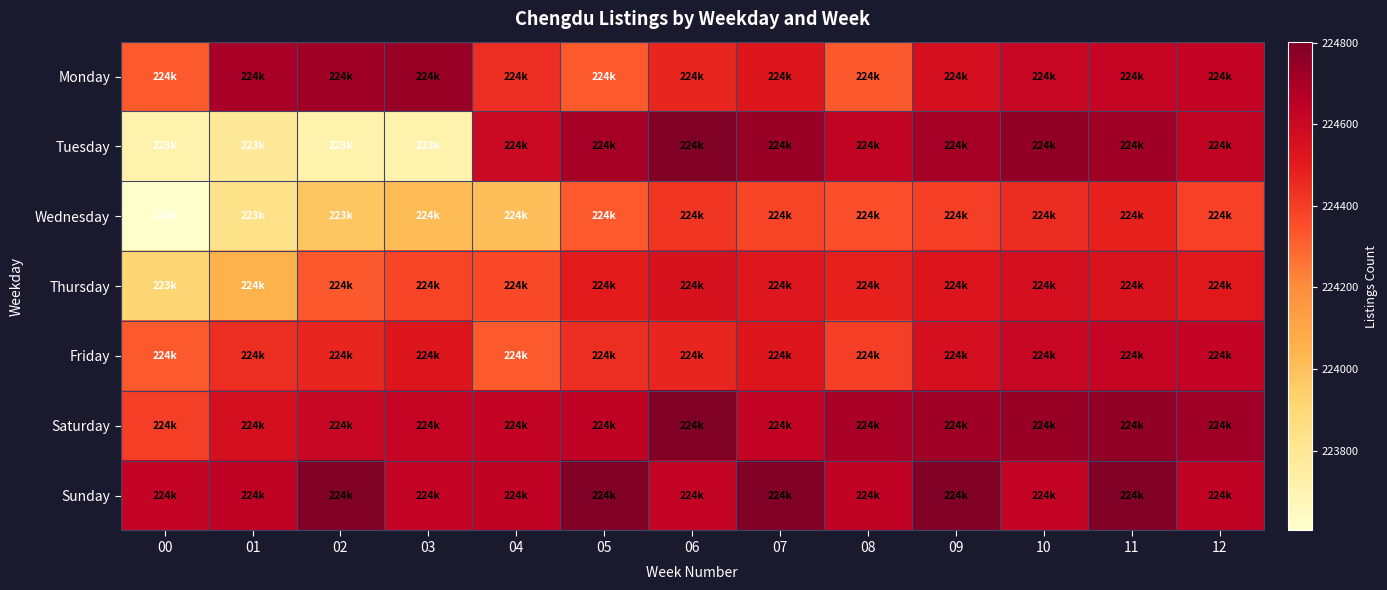

Reading left to right, list all the values displayed in this chart.

Monday: 00=224321	01=224704	02=224722	03=224741	04=224447	05=224321	06=224466	07=224526	08=224329	09=224561	10=224608	11=224616	12=224628
Tuesday: 00=223711	01=223780	02=223712	03=223709	04=224600	05=224707	06=224796	07=224742	08=224630	09=224707	10=224756	11=224721	12=224630
Wednesday: 00=223604	01=223830	02=223977	03=224012	04=224003	05=224322	06=224420	07=224380	08=224350	09=224400	10=224450	11=224480	12=224390
Thursday: 00=223915	01=224053	02=224327	03=224377	04=224369	05=224500	06=224550	07=224520	08=224480	09=224530	10=224560	11=224540	12=224510
Friday: 00=224321	01=224447	02=224466	03=224526	04=224321	05=224447	06=224466	07=224526	08=224398	09=224561	10=224608	11=224616	12=224628
Saturday: 00=224398	01=224561	02=224608	03=224616	04=224628	05=224635	06=224803	07=224629	08=224704	09=224722	10=224741	11=224756	12=224721
Sunday: 00=224629	01=224635	02=224803	03=224629	04=224635	05=224803	06=224629	07=224803	08=224635	09=224803	10=224629	11=224803	12=224635